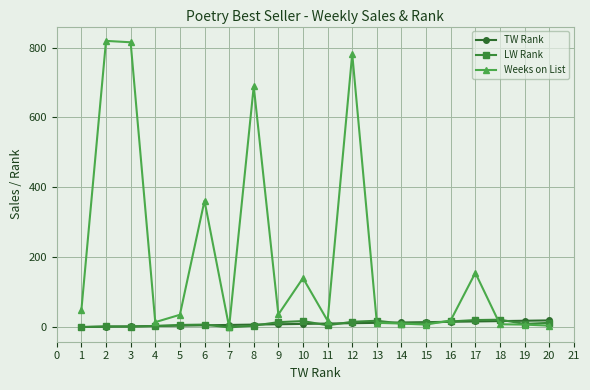

True or false: TW Rank and Weeks on List intersect in this chart.

True